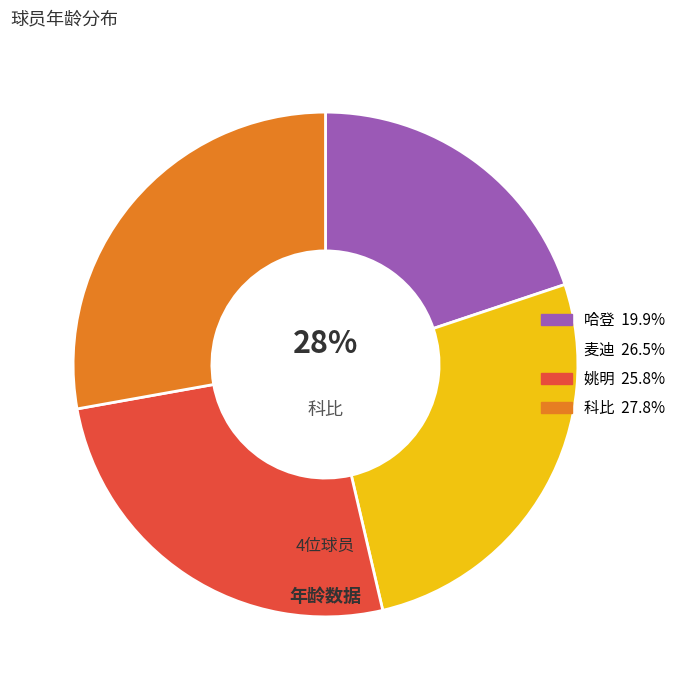

To the nearest percent, what portion does 哈登 represent?

20%